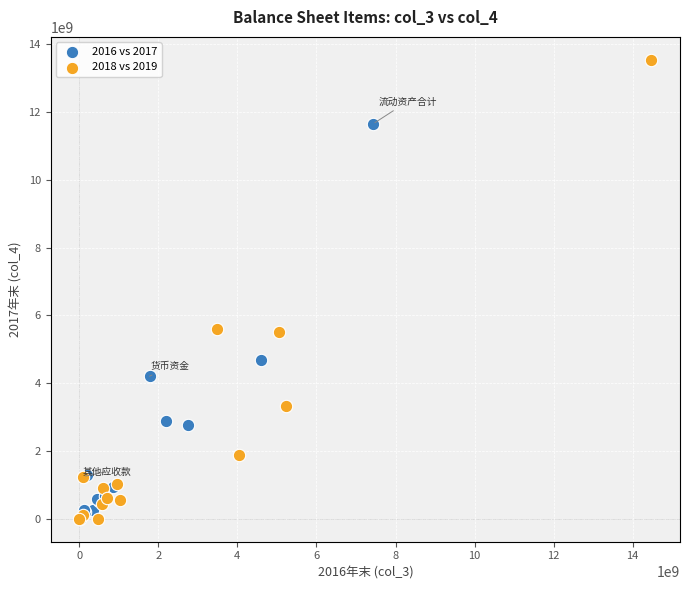

Which series has the widest spread of Y values?

2018 vs 2019